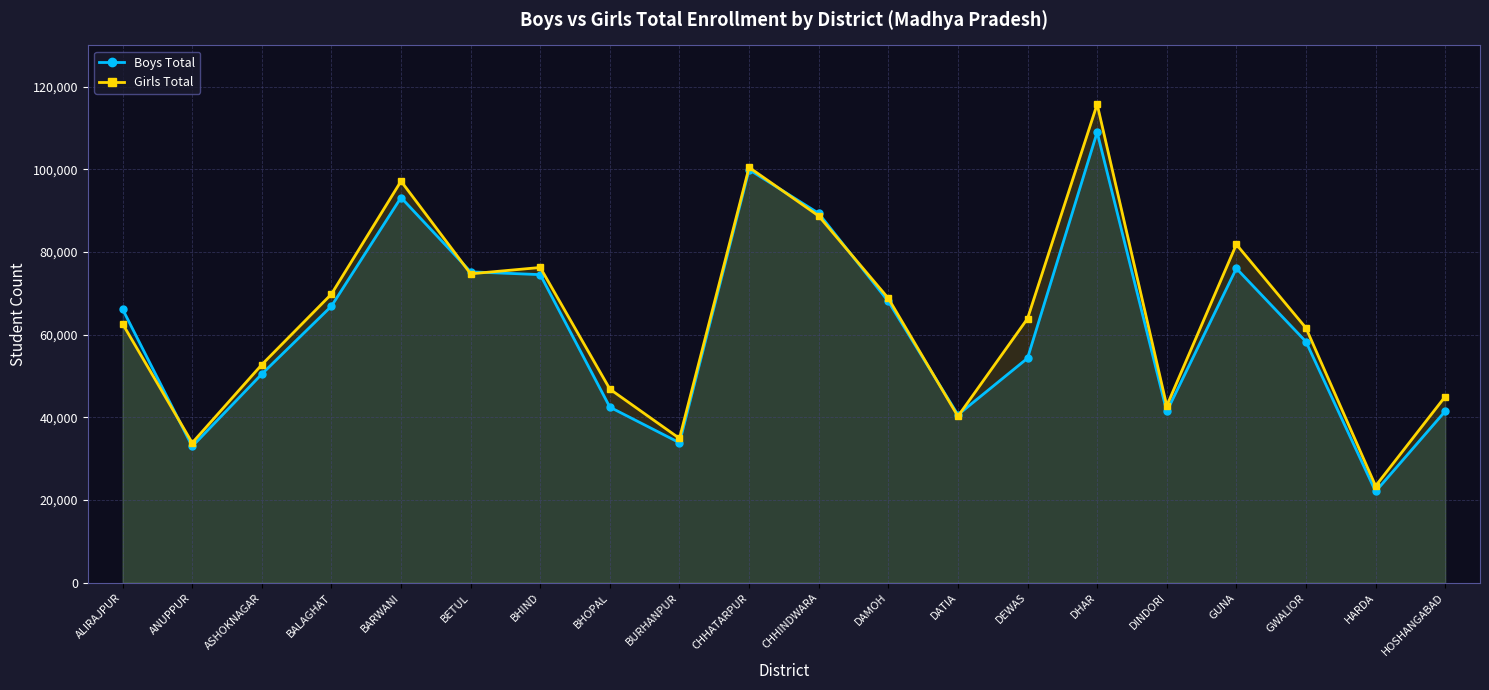

At which label does Boys Total first exceed 66186?

BALAGHAT